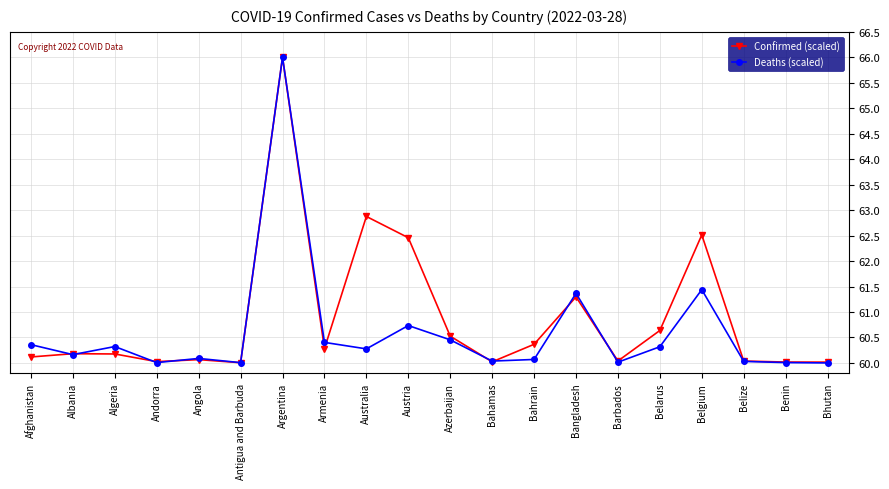

At which category is the sum across all series the highest?

Argentina